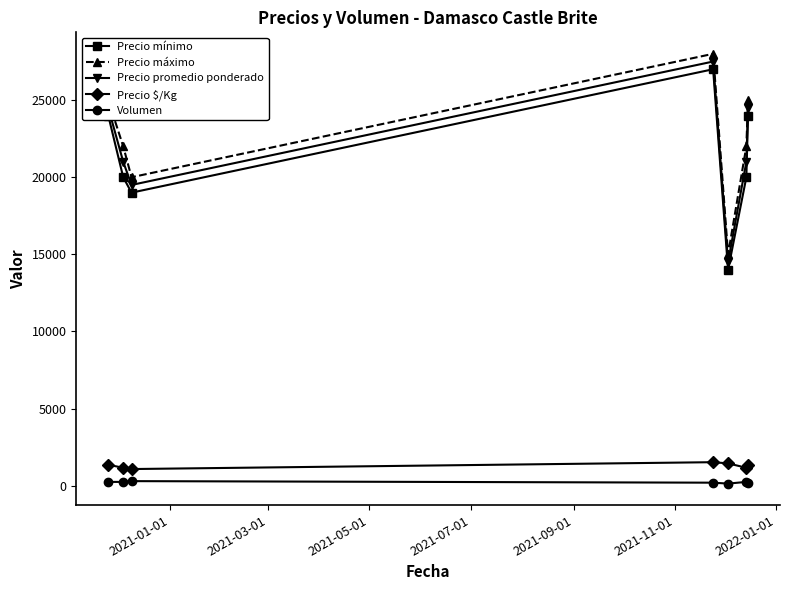

How many interior local valleys does the Precio mínimo series have?

2